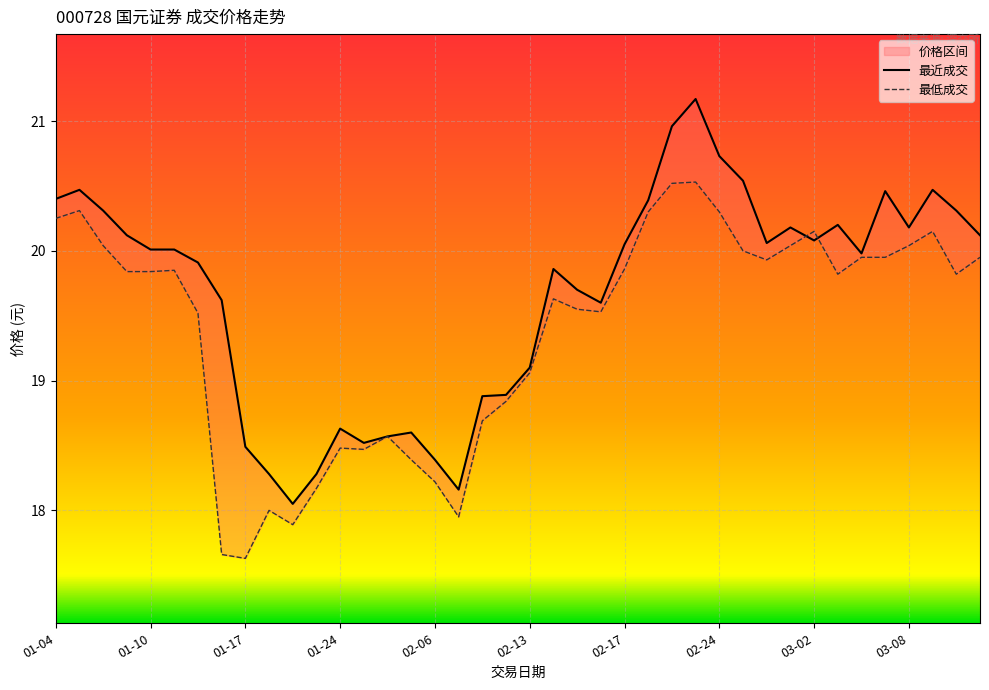

What position from the right is 11?

29